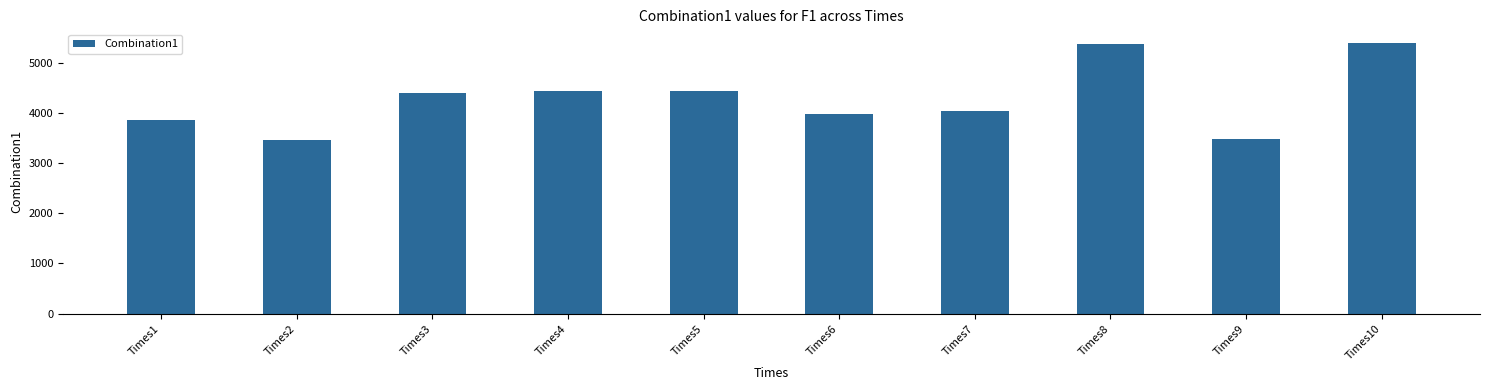

At which label does the data first exceed 4400?

Times3